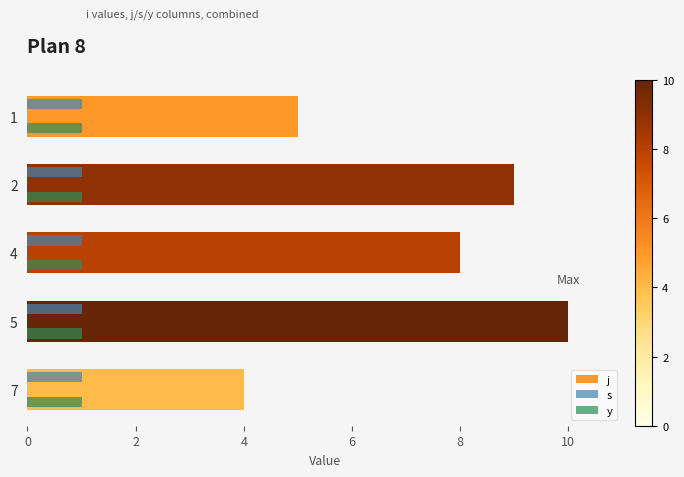

What is the difference between the maximum and minimum values in the j series?

6